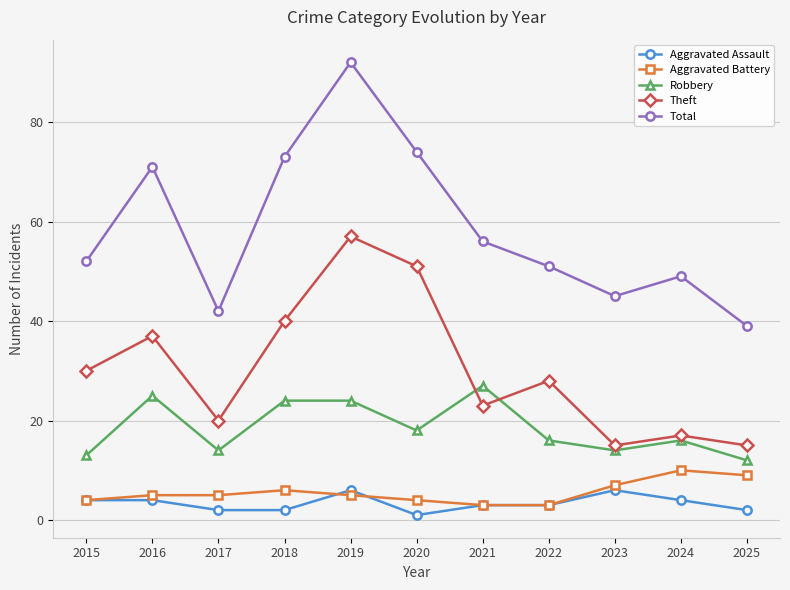

At which category is the sum across all series the highest?

2019